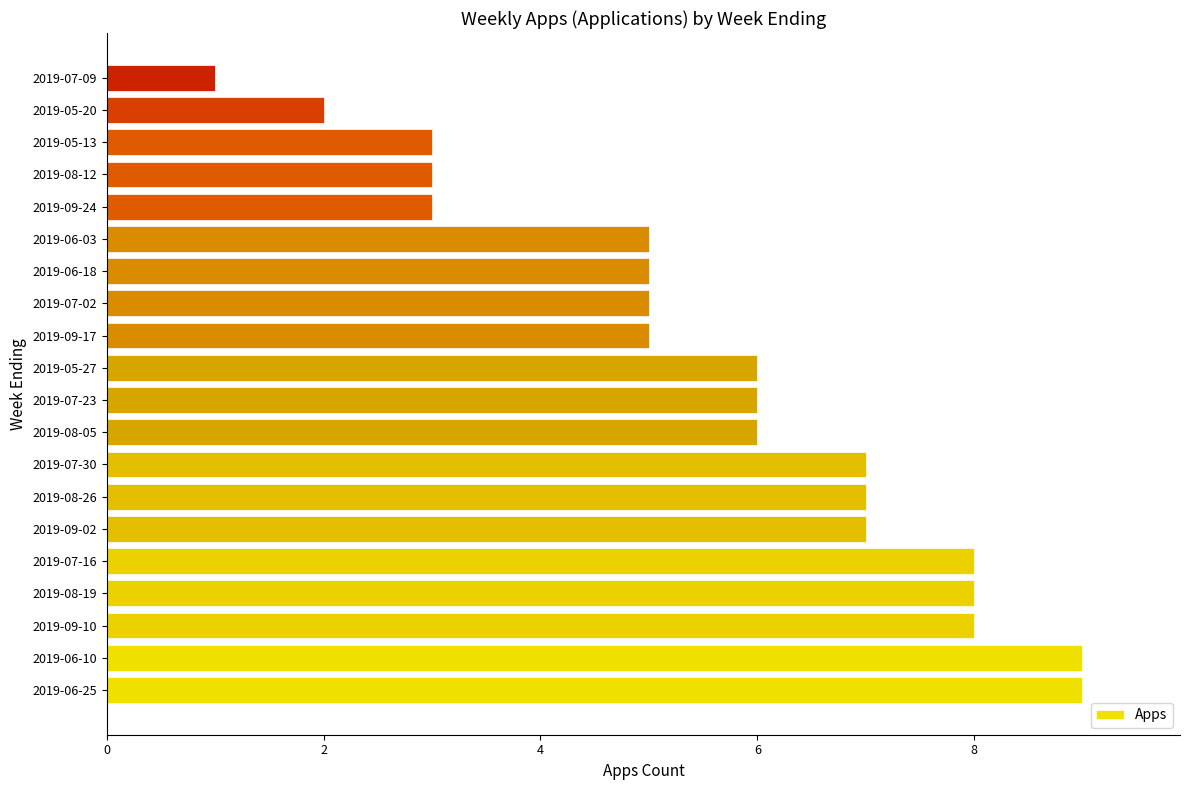

What is the greatest value displayed?

9